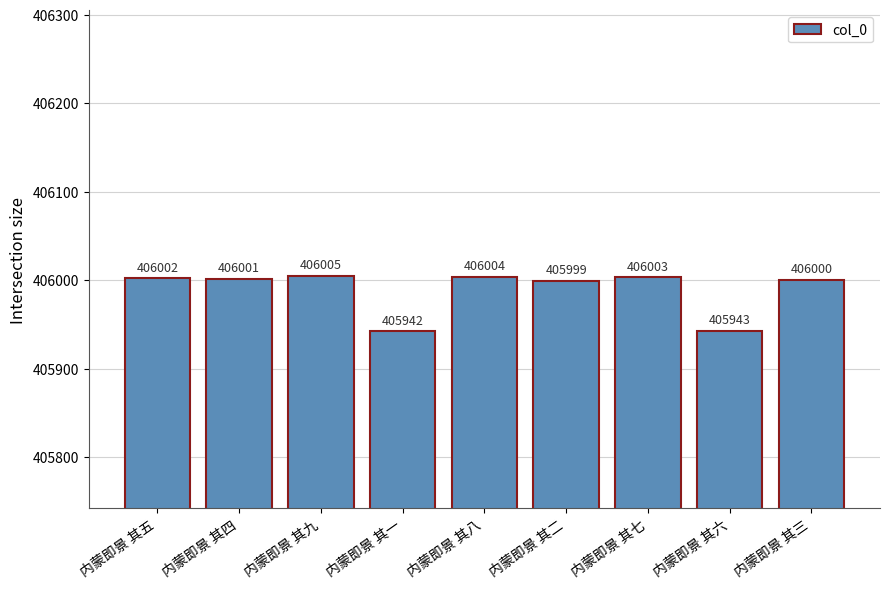

Is it true that the value at 内蒙即景 其四 is 635406?

False